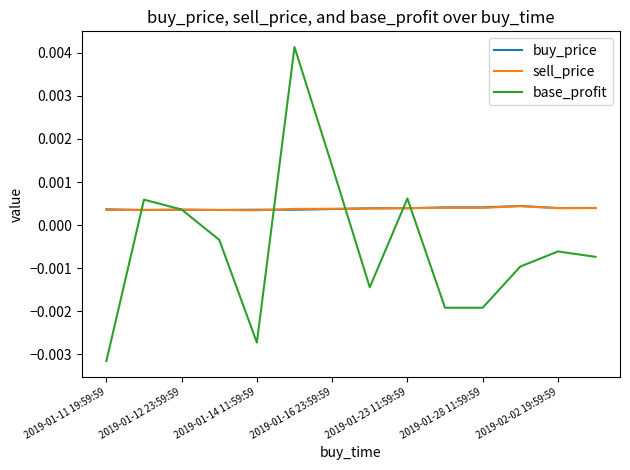

Which series has the widest spread of values?

base_profit